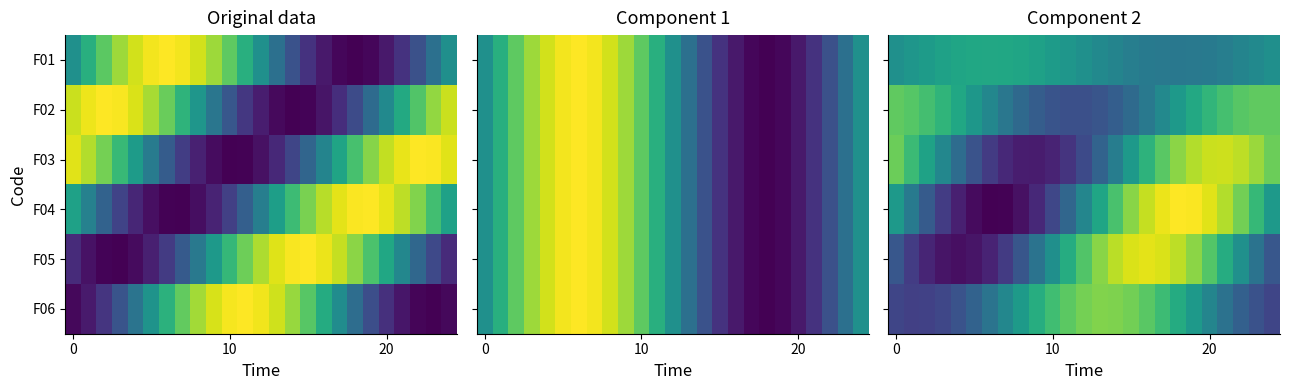

Which series has the widest spread of values?

F04